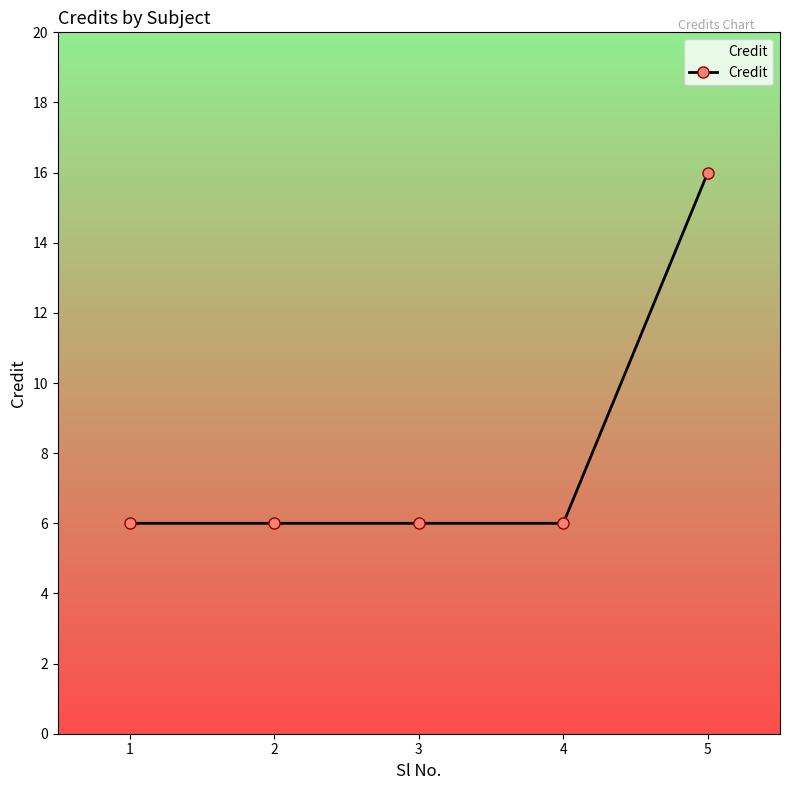

How many values are between 6 and 7?

4